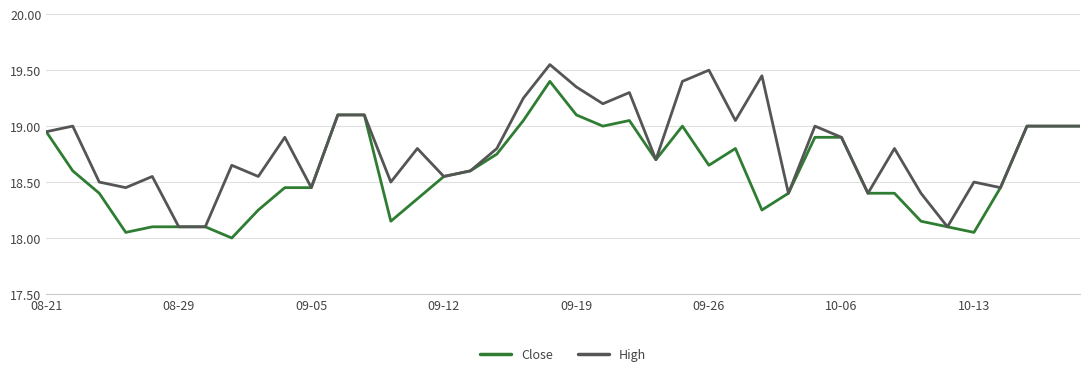

Which series has the largest range (max minus min)?

High